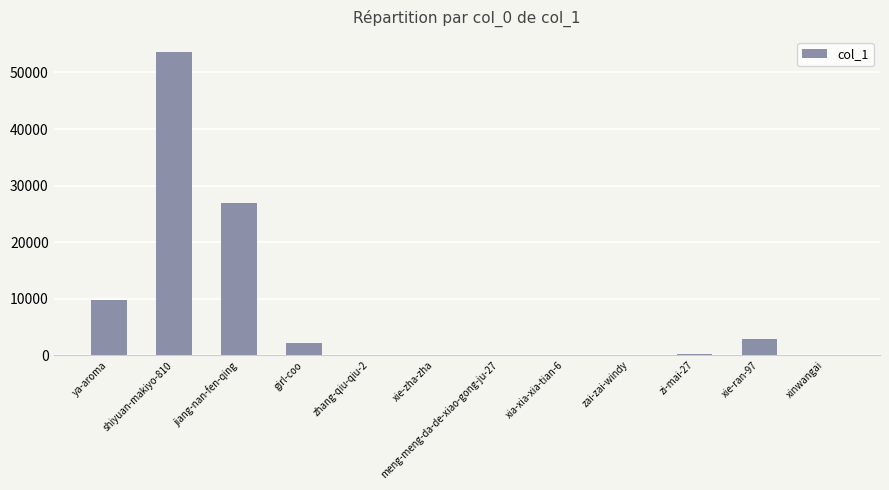

What is the sum of all values?

95773